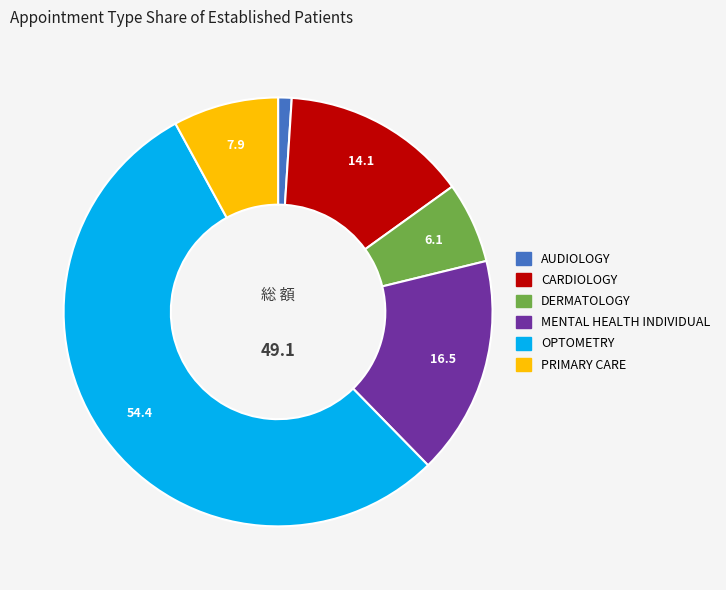

Which slice is the largest?

OPTOMETRY